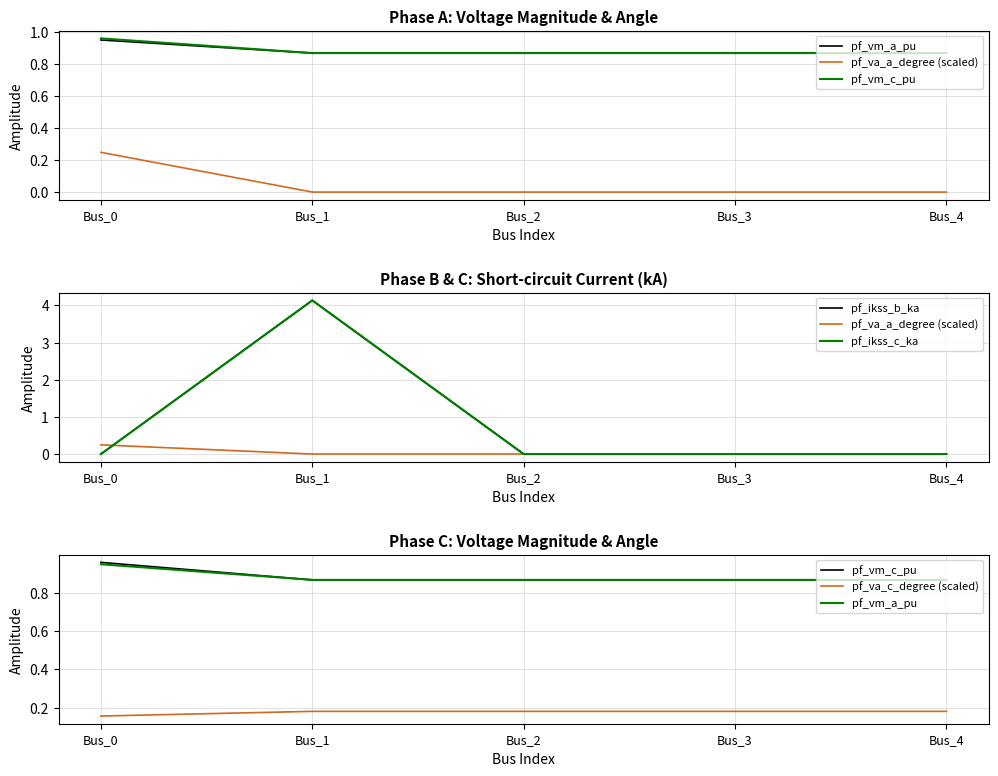

What are all the series names shown in the legend?

pf_vm_a_pu, pf_va_a_degree (scaled), pf_vm_c_pu, pf_ikss_b_ka, pf_ikss_c_ka, pf_va_c_degree (scaled)